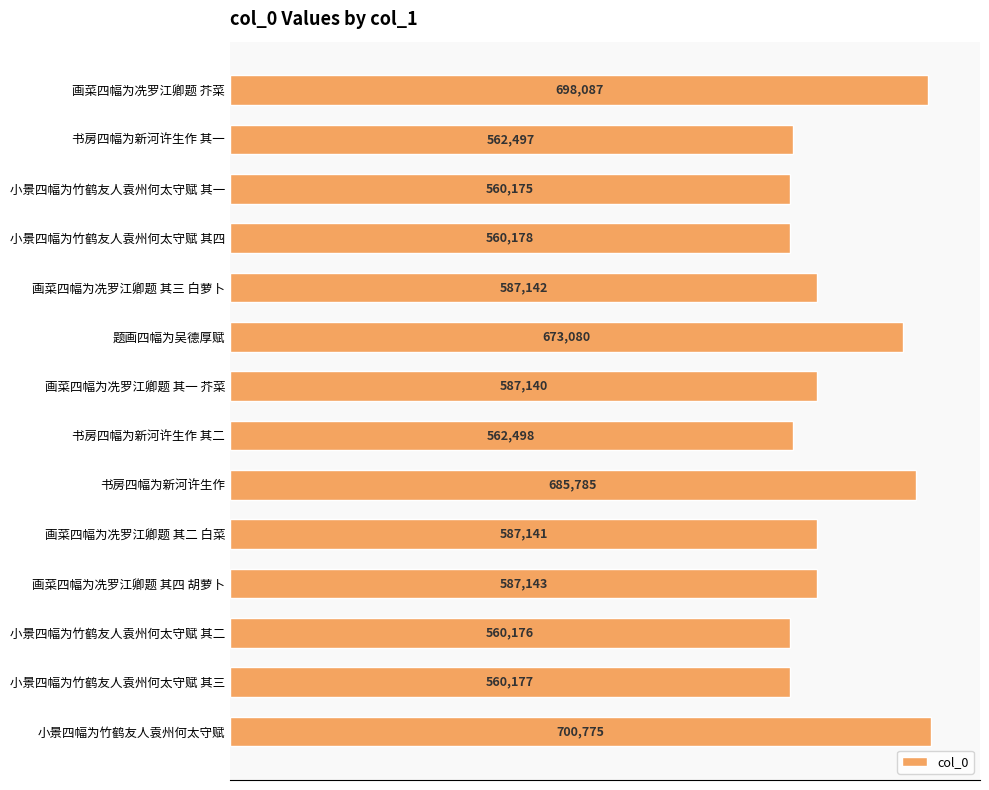

Reading bottom to top, list all the values displayed in this chart.

小景四幅为竹鹤友人袁州何太守赋=700775	小景四幅为竹鹤友人袁州何太守赋 其三=560177	小景四幅为竹鹤友人袁州何太守赋 其二=560176	画菜四幅为冼罗江卿题 其四 胡萝卜=587143	画菜四幅为冼罗江卿题 其二 白菜=587141	书房四幅为新河许生作=685785	书房四幅为新河许生作 其二=562498	画菜四幅为冼罗江卿题 其一 芥菜=587140	题画四幅为吴德厚赋=673080	画菜四幅为冼罗江卿题 其三 白萝卜=587142	小景四幅为竹鹤友人袁州何太守赋 其四=560178	小景四幅为竹鹤友人袁州何太守赋 其一=560175	书房四幅为新河许生作 其一=562497	画菜四幅为冼罗江卿题 芥菜=698087